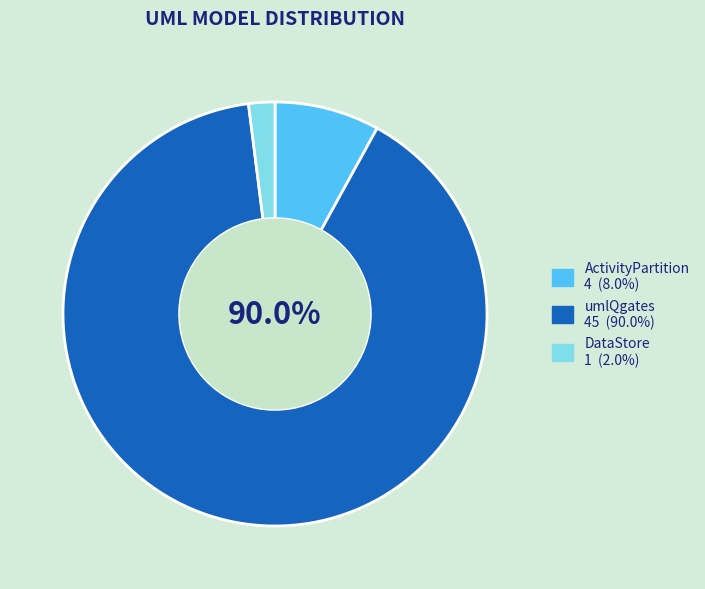

True or false: DataStore accounts for 2% of the total.

True